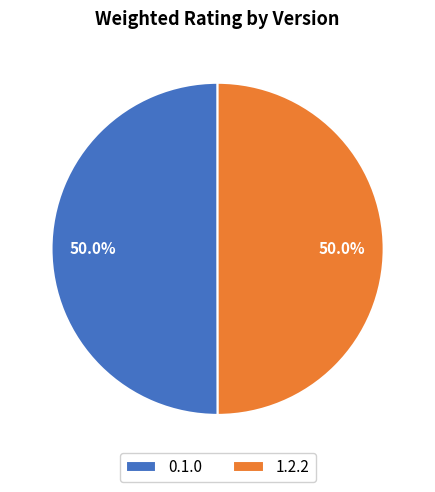

How much of the chart is everything except 0.1.0?

50.0%